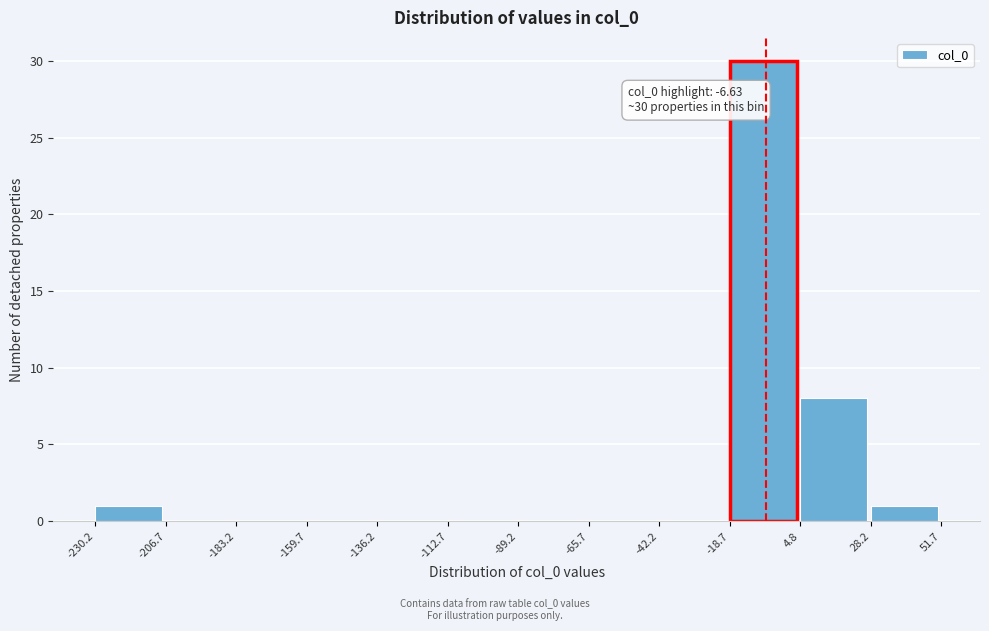

Which range on the x-axis has the tallest bar?

-18.7 to 4.8